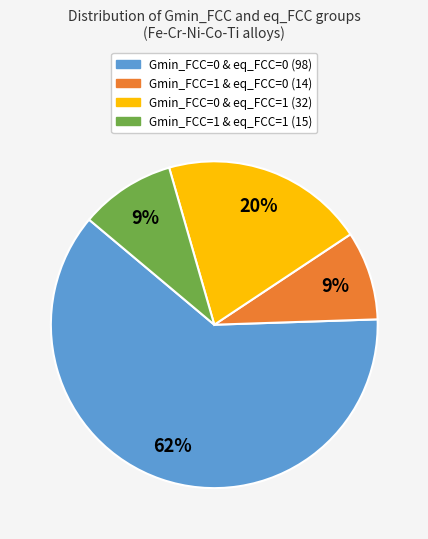

To the nearest percent, what is the difference between the largest and smallest slice percentages?

53%